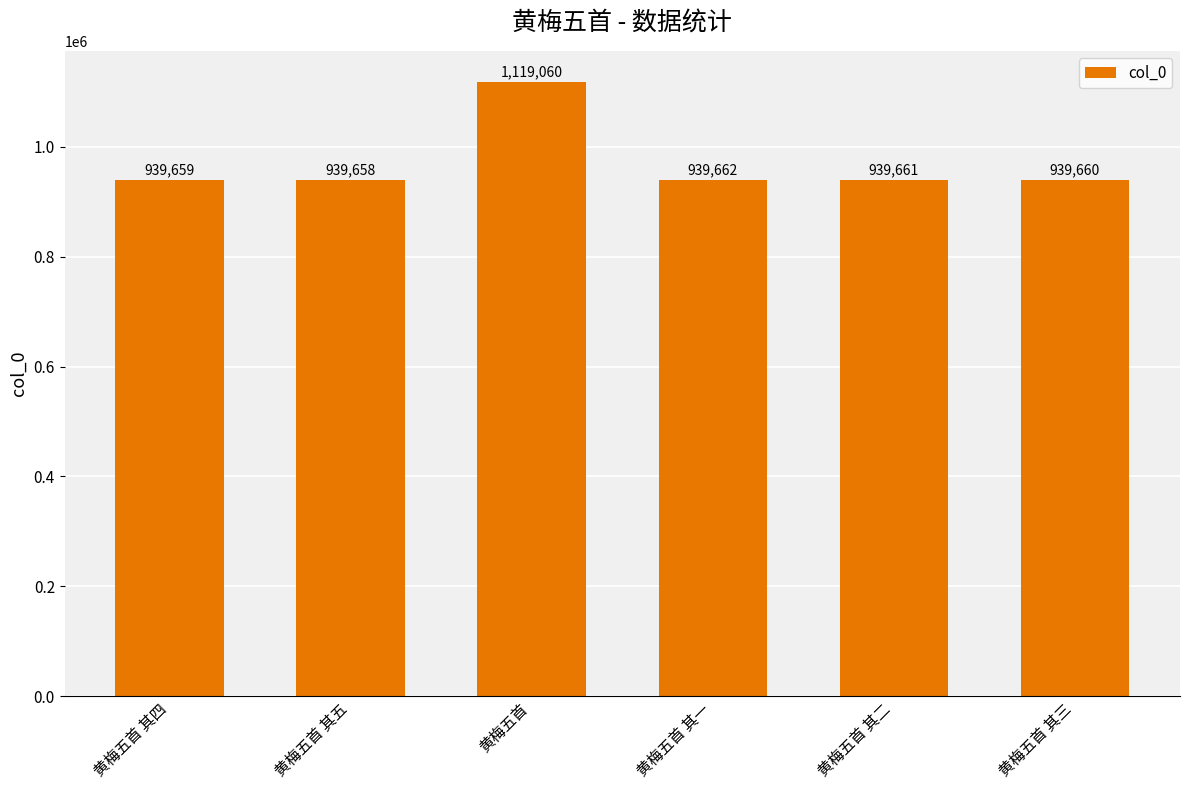

What is the value of the 3rd bar from the left?

1119060